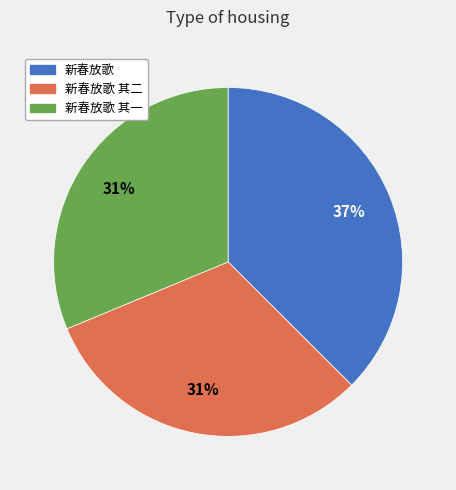

To the nearest percent, what is the difference between the largest and smallest slice percentages?

6%